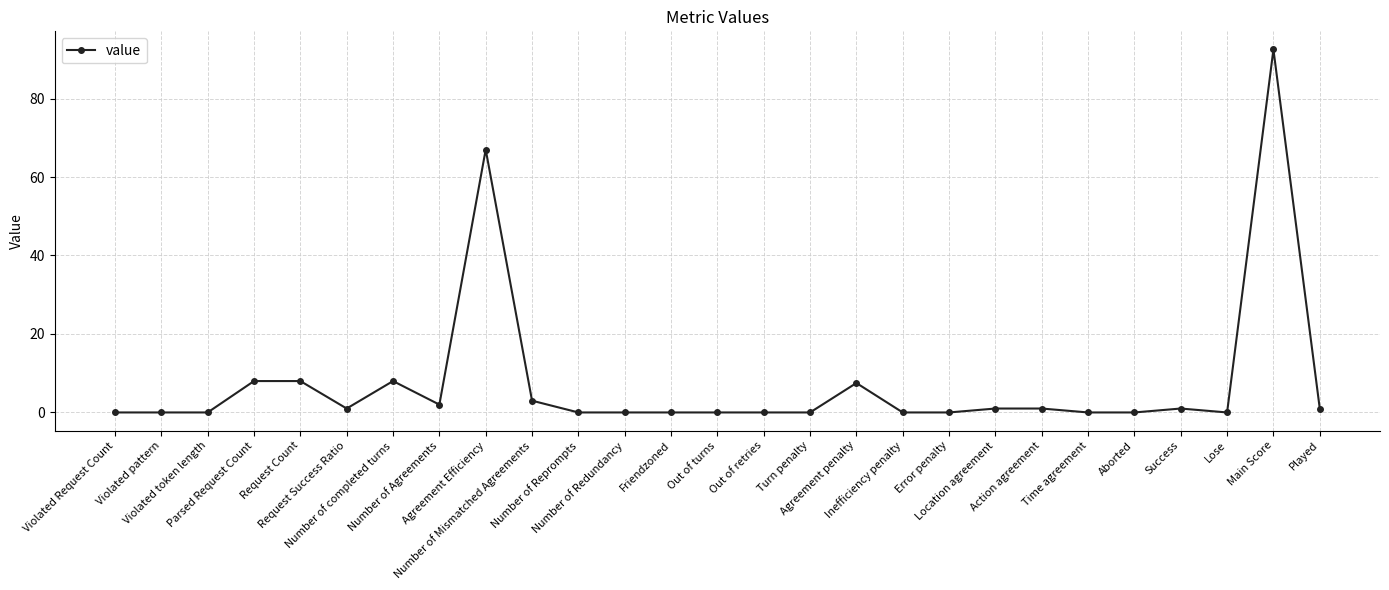

What is the difference between the maximum and minimum values?

92.5